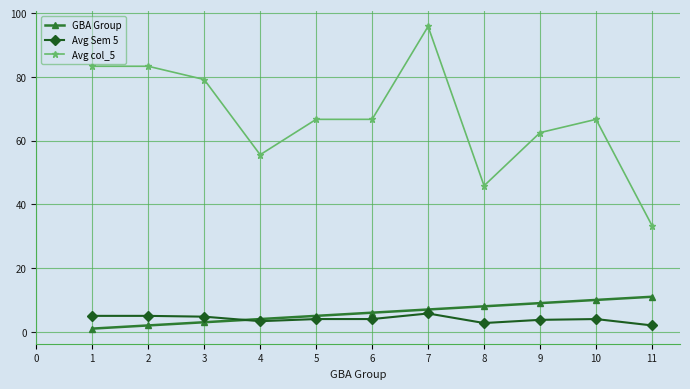

What is the value of the Avg Sem 5 point at the 9th from the left?

3.8